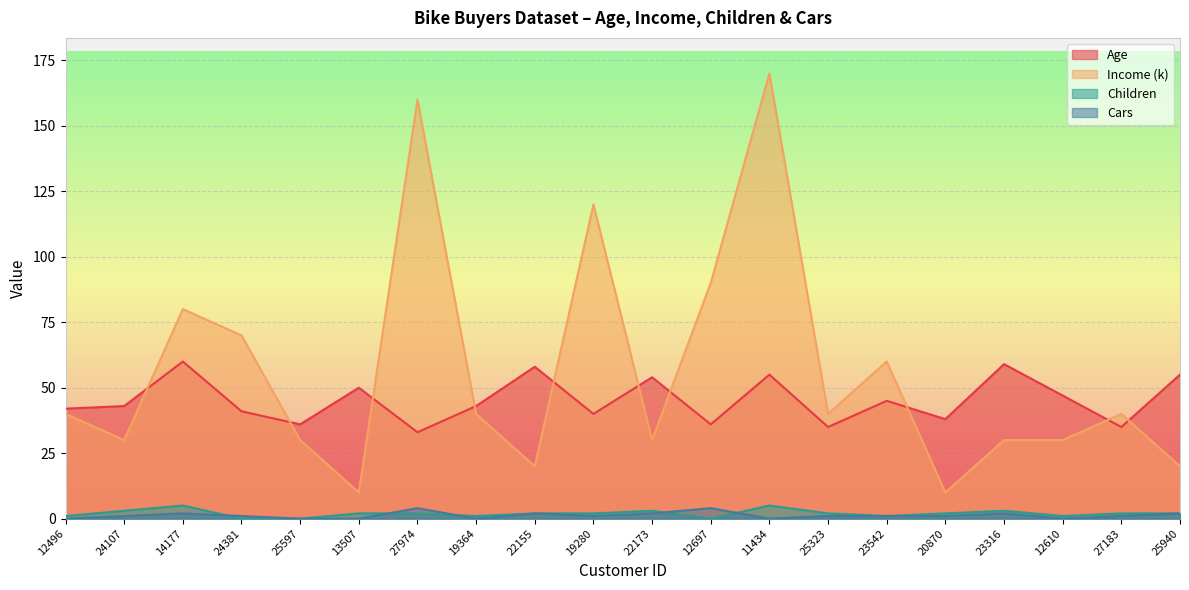

Reading left to right, list all the values displayed in this chart.

Age: 42	43	60	41	36	50	33	43	58	40	54	36	55	35	45	38	59	47	35	55
Income (k): 40	30	80	70	30	10	160	40	20	120	30	90	170	40	60	10	30	30	40	20
Children: 1	3	5	0	0	2	2	1	2	2	3	0	5	2	1	2	3	1	2	2
Cars: 0	1	2	1	0	0	4	0	2	1	2	4	0	1	1	1	2	0	1	2